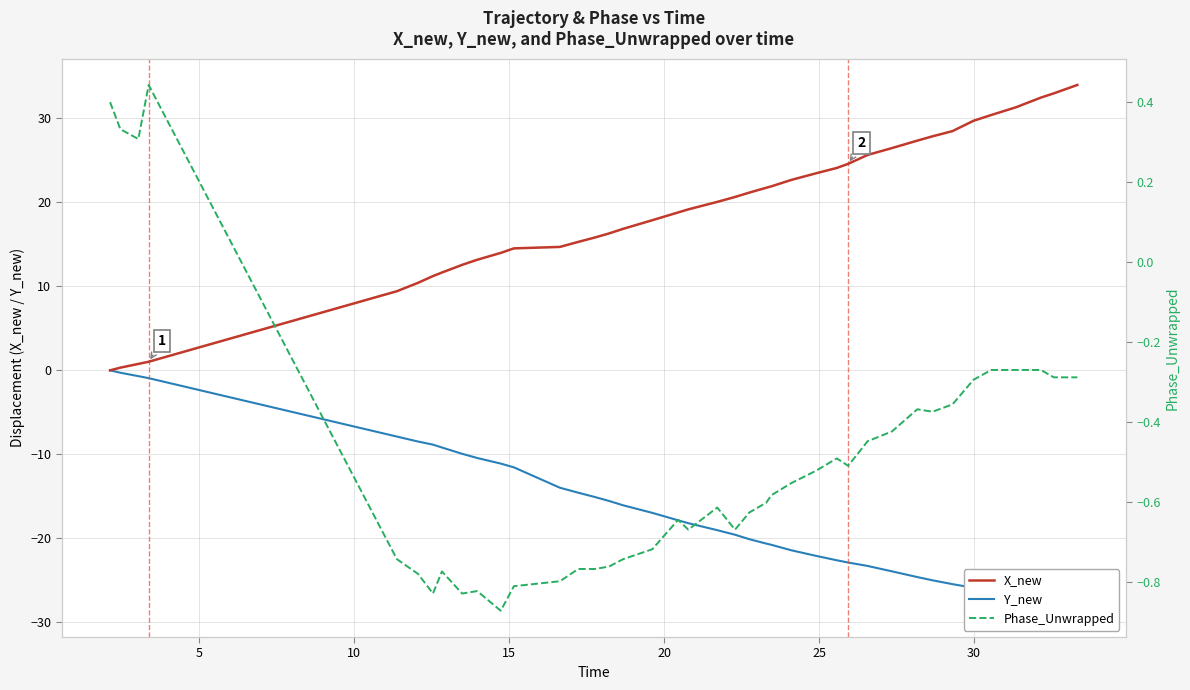

What is the maximum value for X_new?

34.0